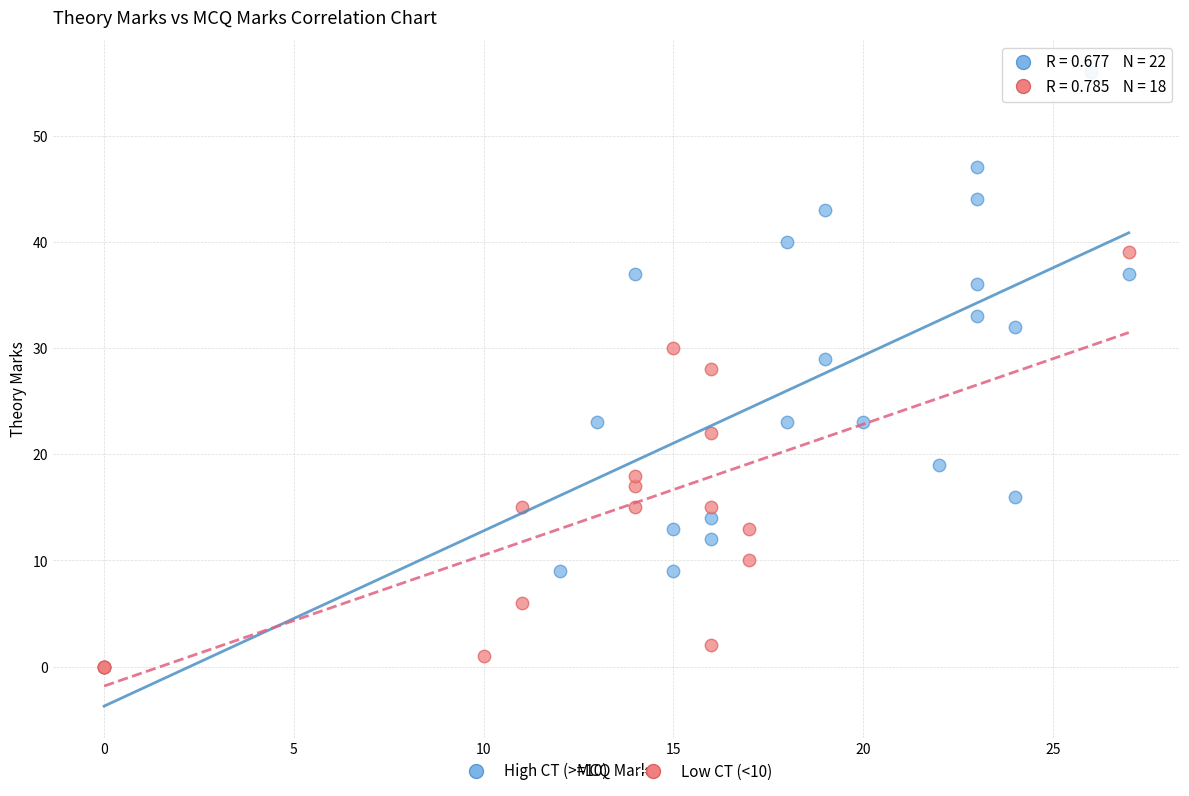

Which series reaches the maximum Y coordinate?

High CT (>=10)